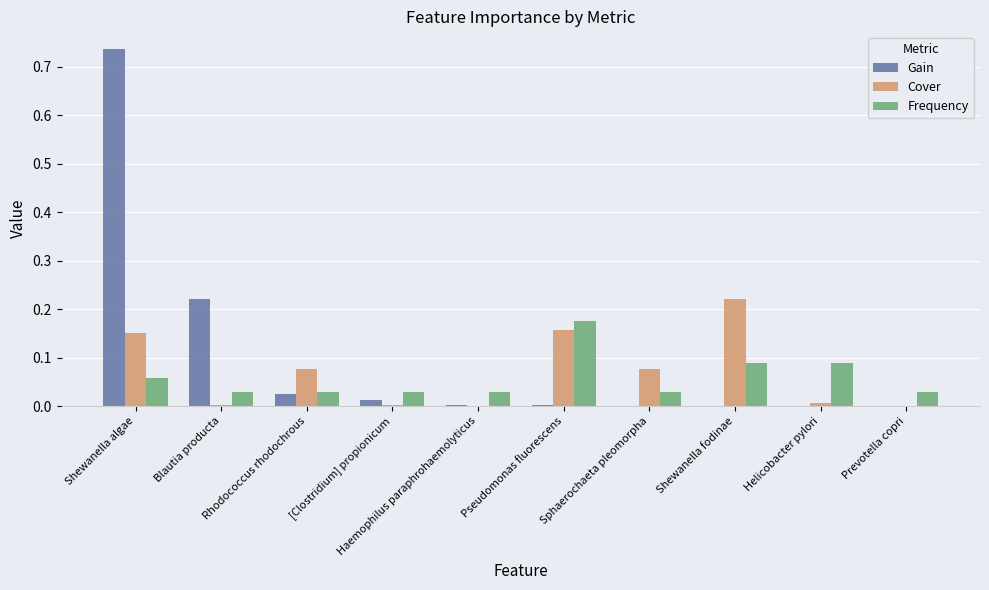

Are the bars grouped side by side (vs. stacked)?

Yes